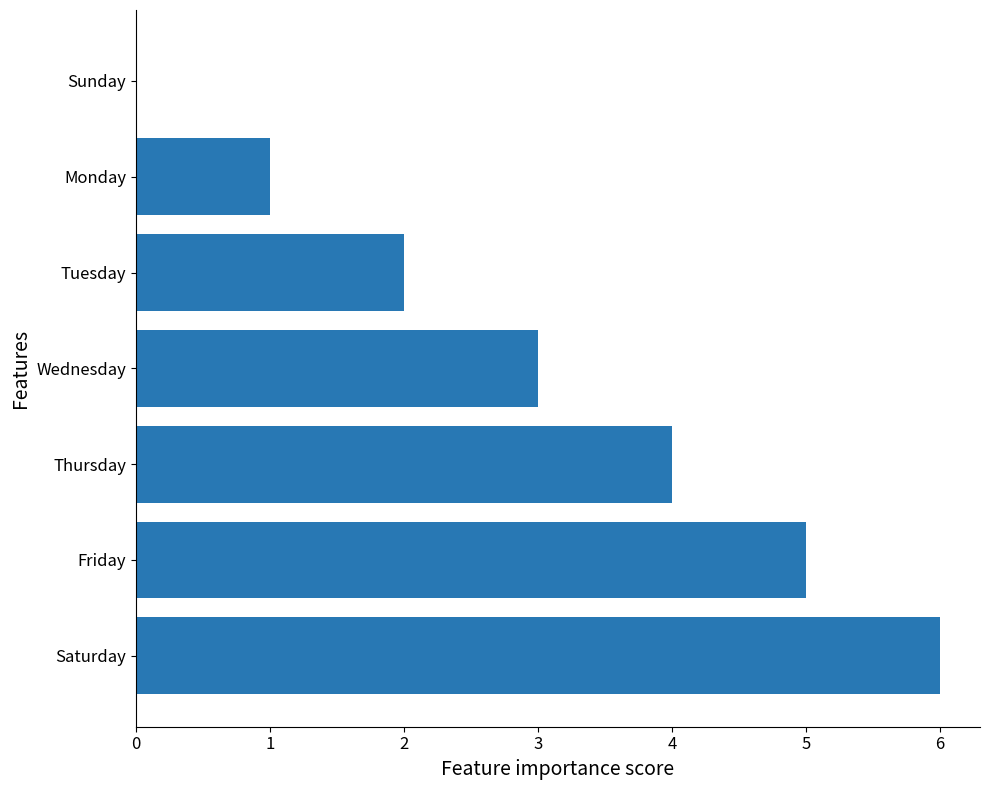

Which category has the highest value across all series?

Saturday